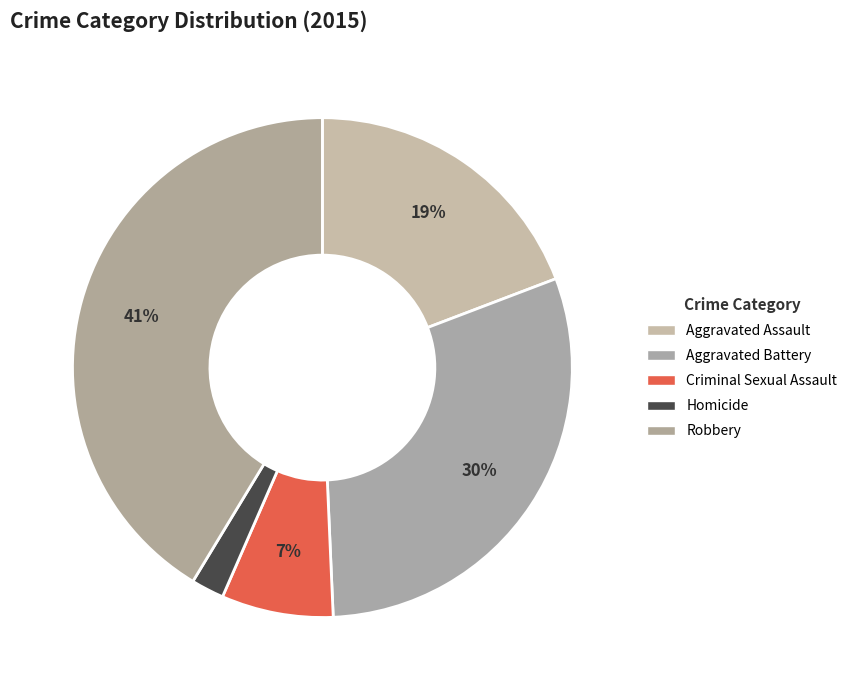

What is the smallest slice in the pie chart?

Homicide